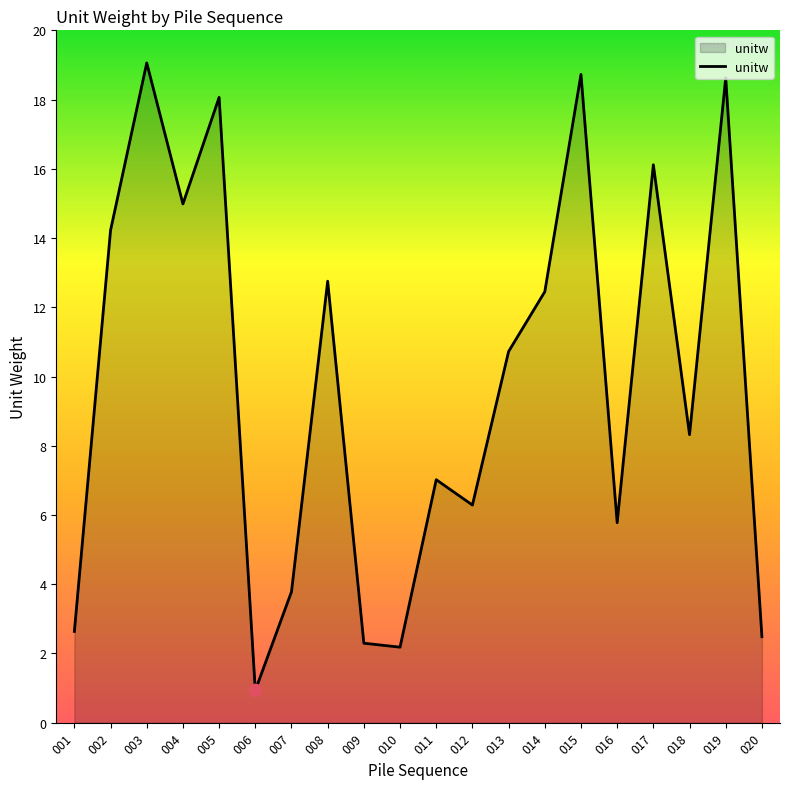

What is the ratio of the value at 011 to the value at 004?

0.5